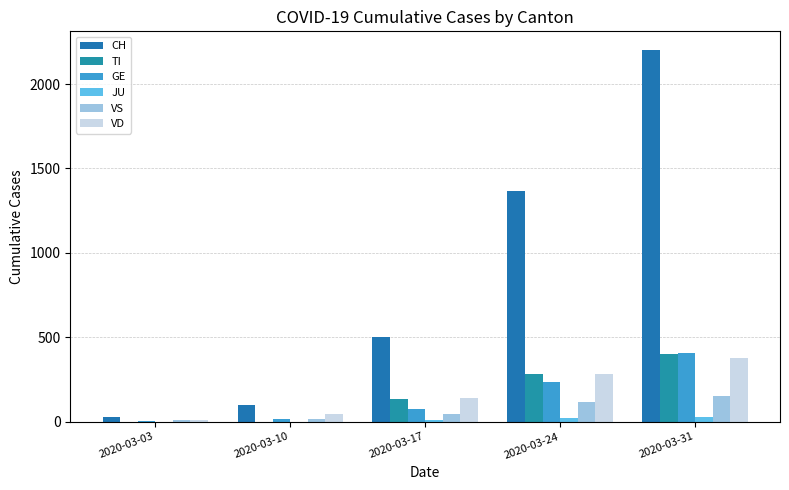

Which series has the largest total across all categories?

CH